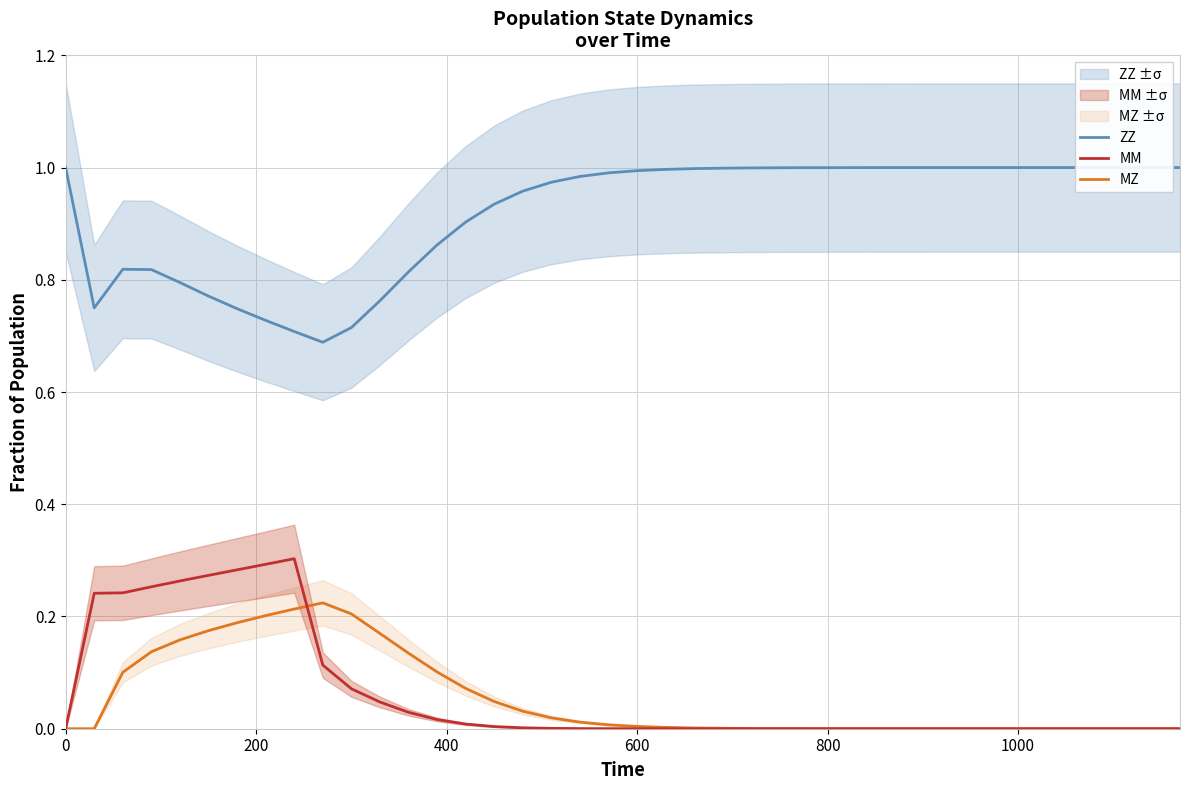

True or false: MZ and ZZ intersect in this chart.

False